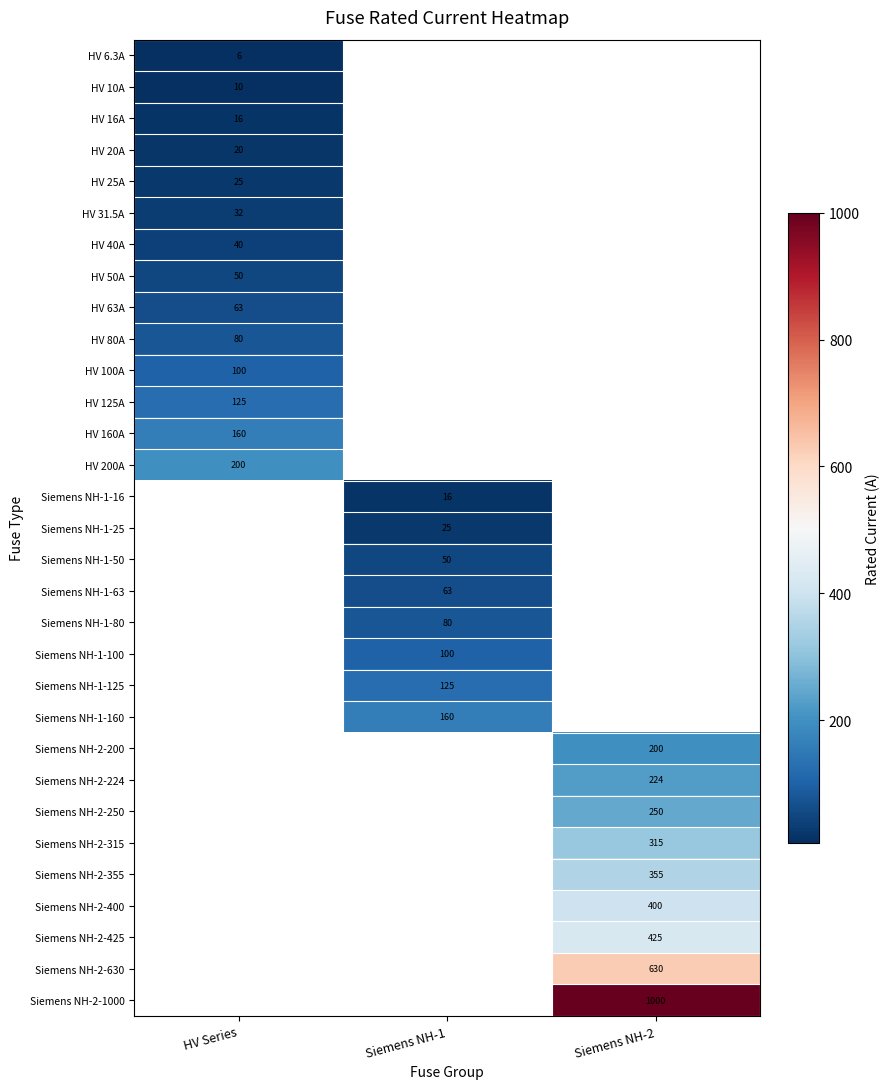

The HV 160A series shows 210.5 at HV Series. True or false?

False